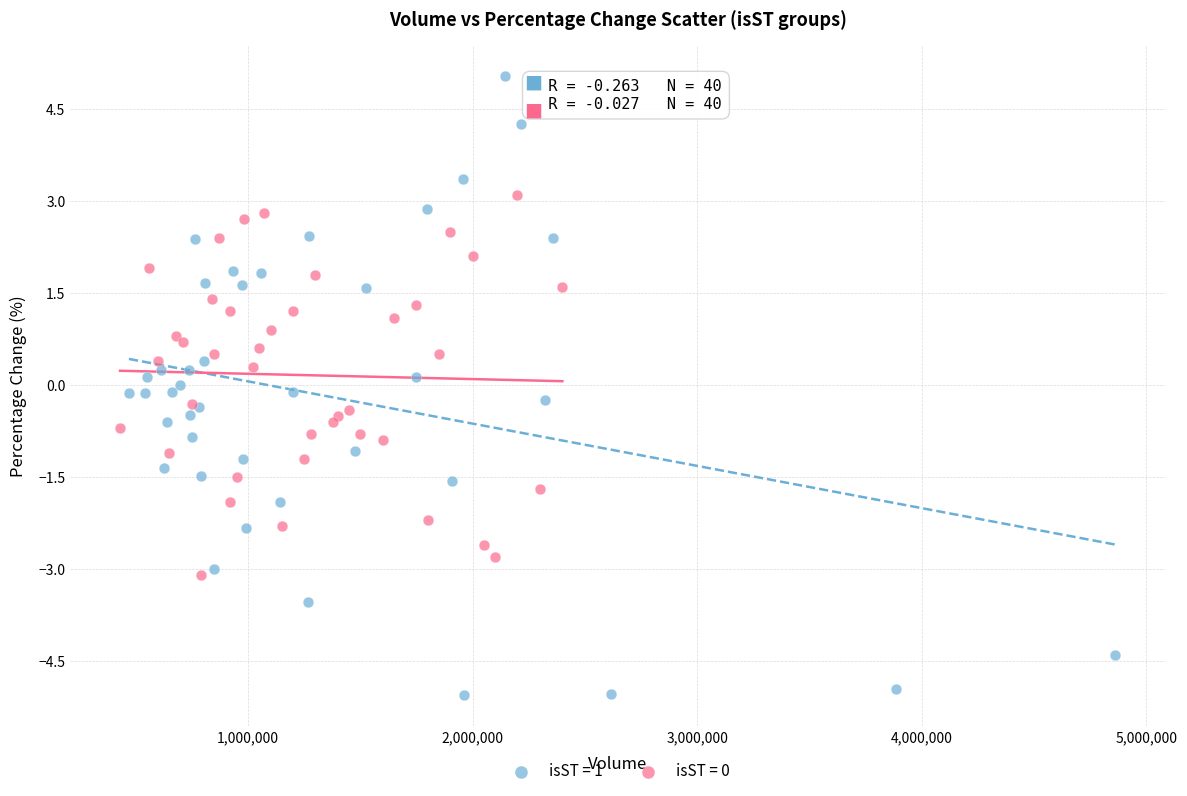

Which series contains the lowest Y value?

isST = 1